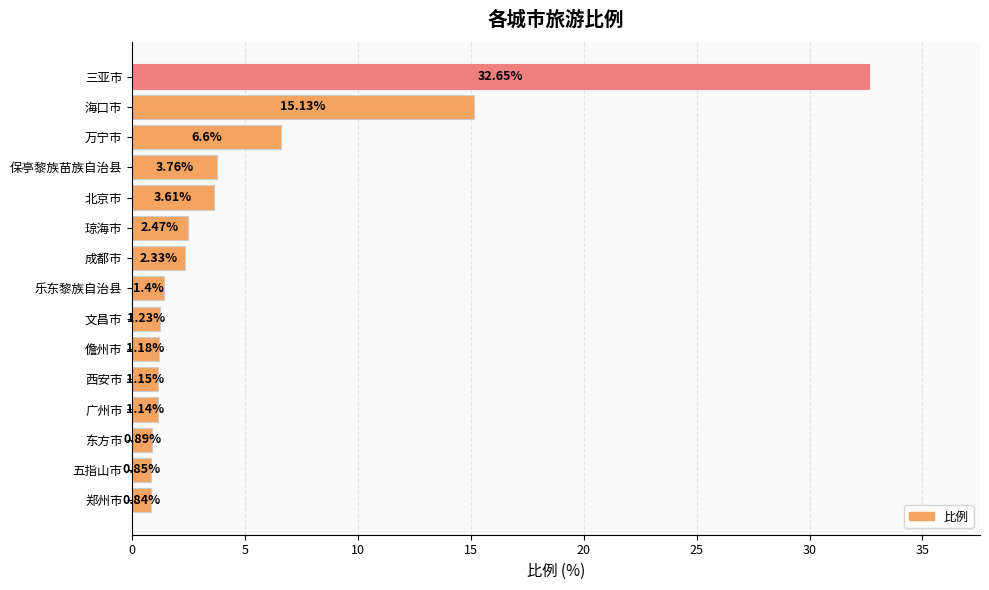

What is the difference between the maximum and minimum values?

31.8